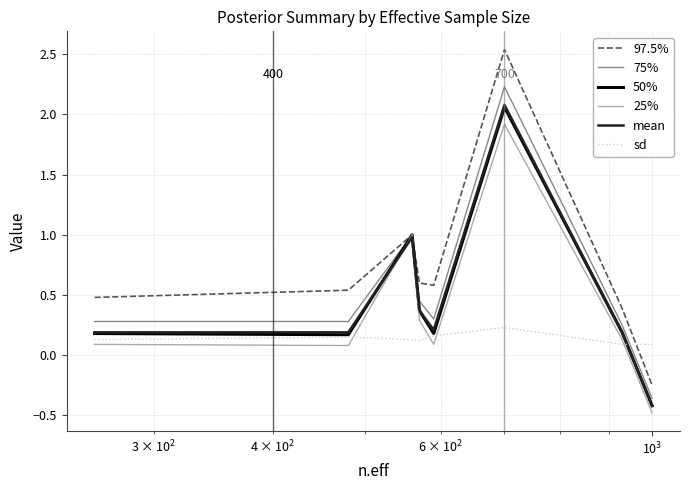

At how many categories does at least one series exceed 0?

8